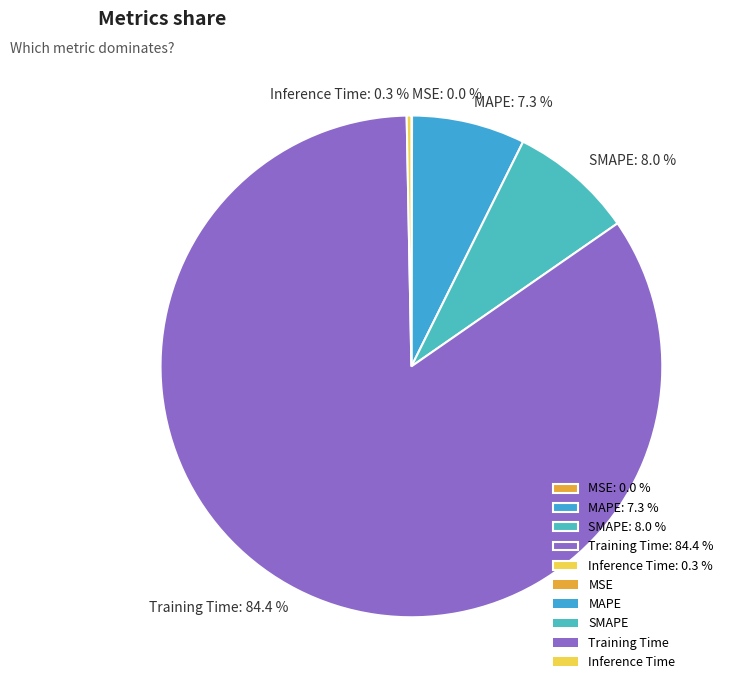

Which has a higher value, Training Time: 84.4 % or MAPE: 7.3 %?

Training Time: 84.4 %